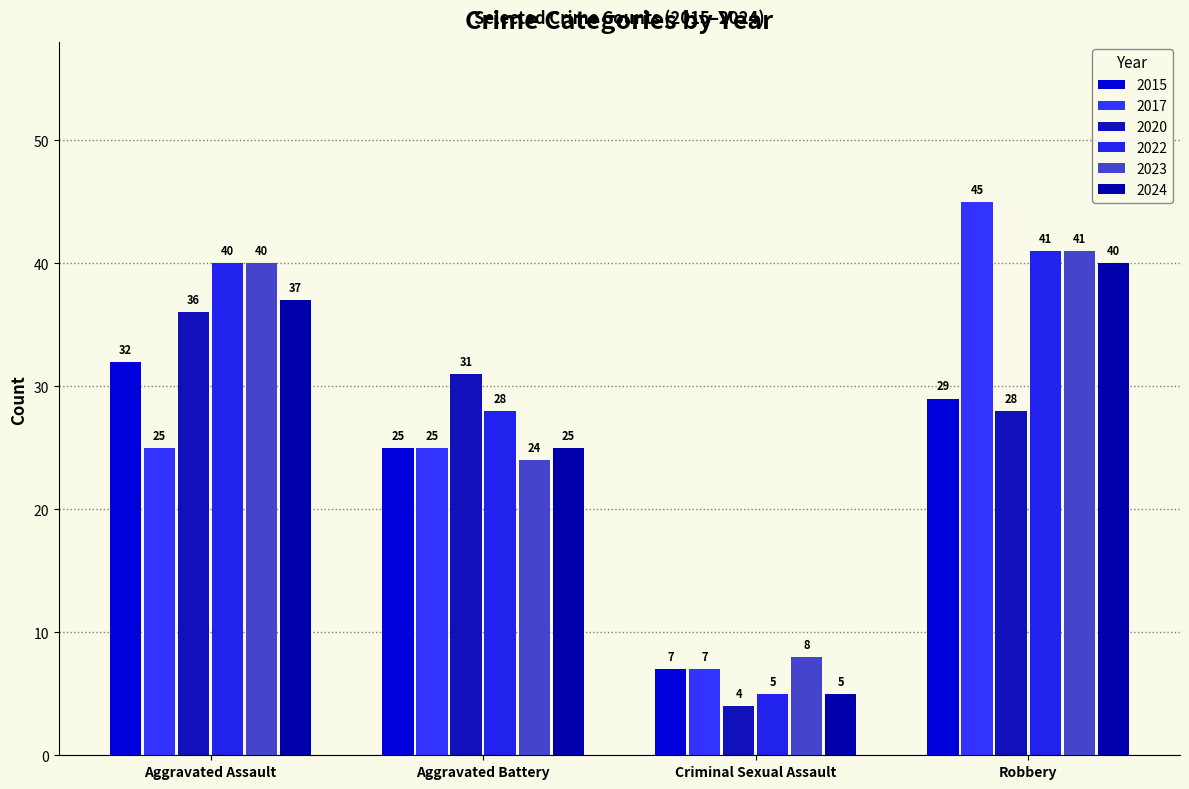

How many bars are there in total?

24